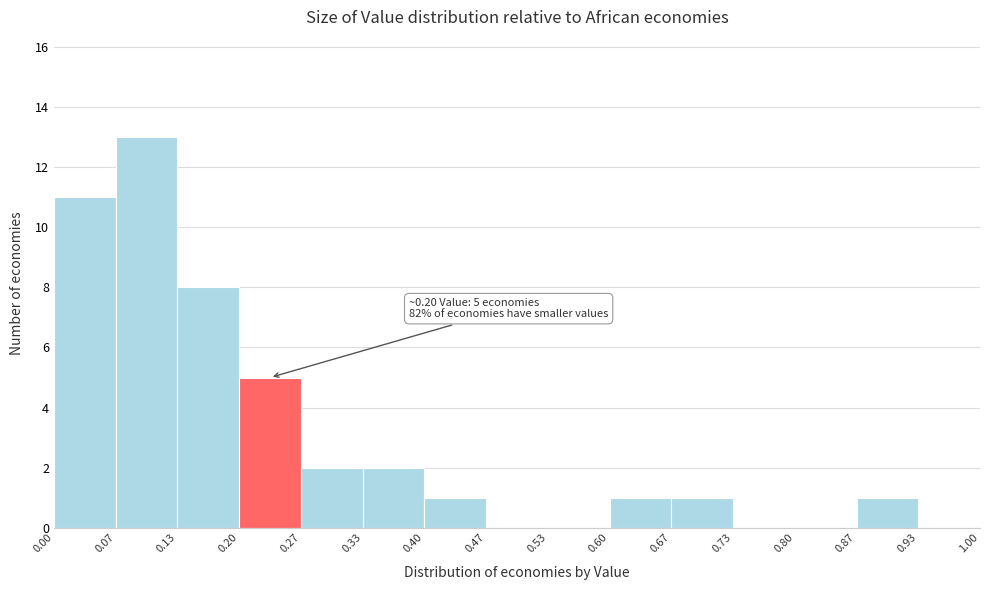

Over which range of the x-axis is the bar tallest?

0.07 to 0.13